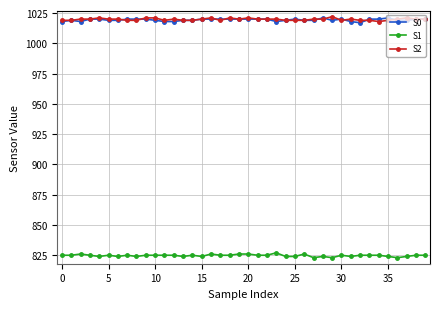

At how many categories does at least one series exceed 972?

40